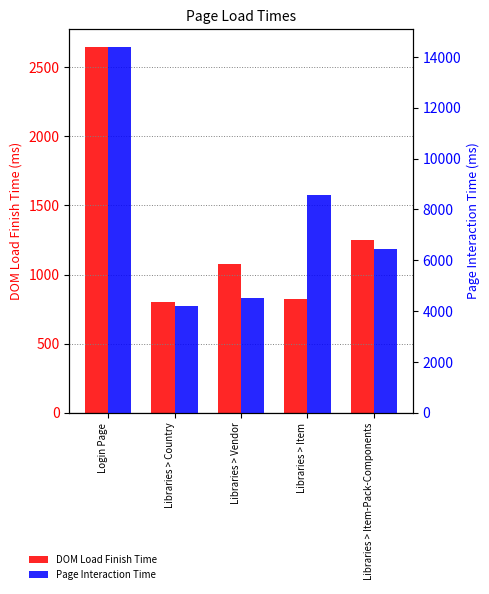

Reading right to left, transcribe all the data shown in this chart.

DOM Load Finish Time: 1251	825	1074	804	2643
Page Interaction Time: 6450	8566	4533	4194	14374